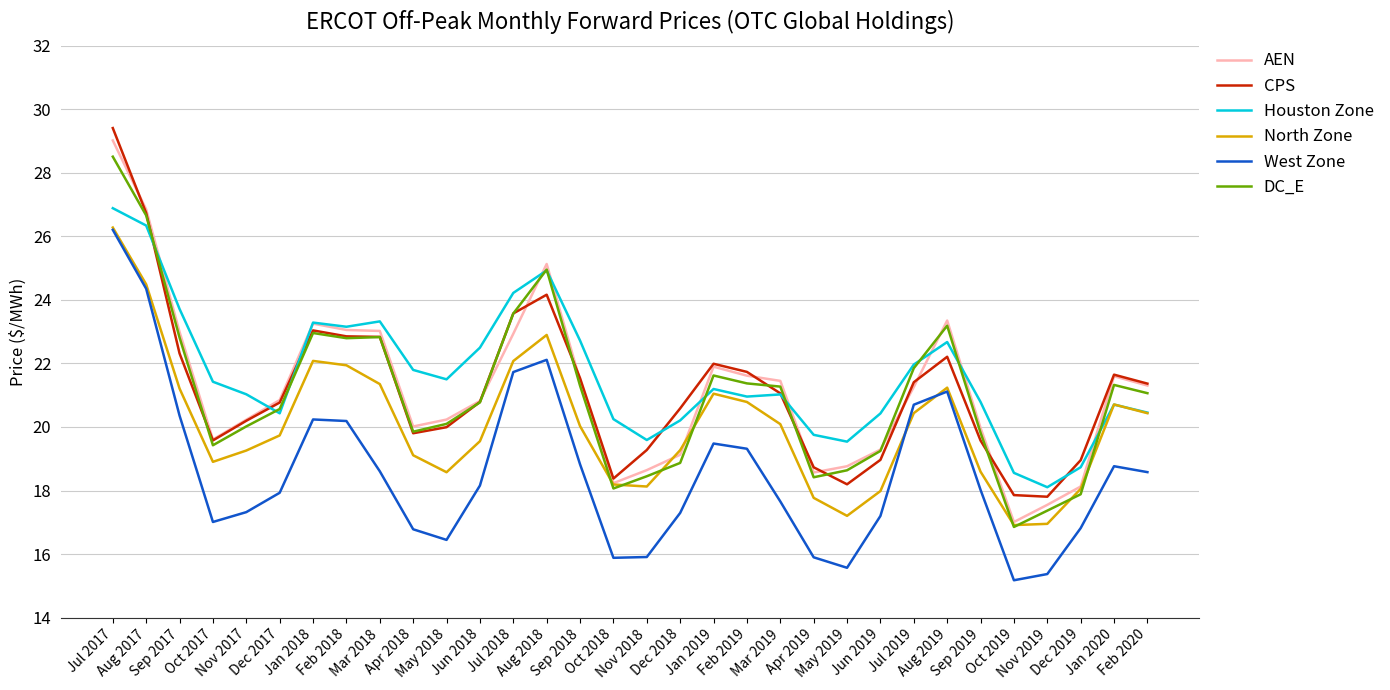

What is the lowest value of the North Zone series?

16.9